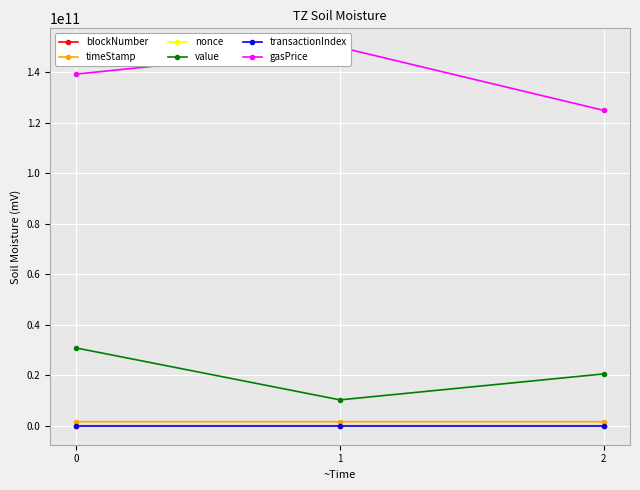

What is the sum of all nonce values?

503287